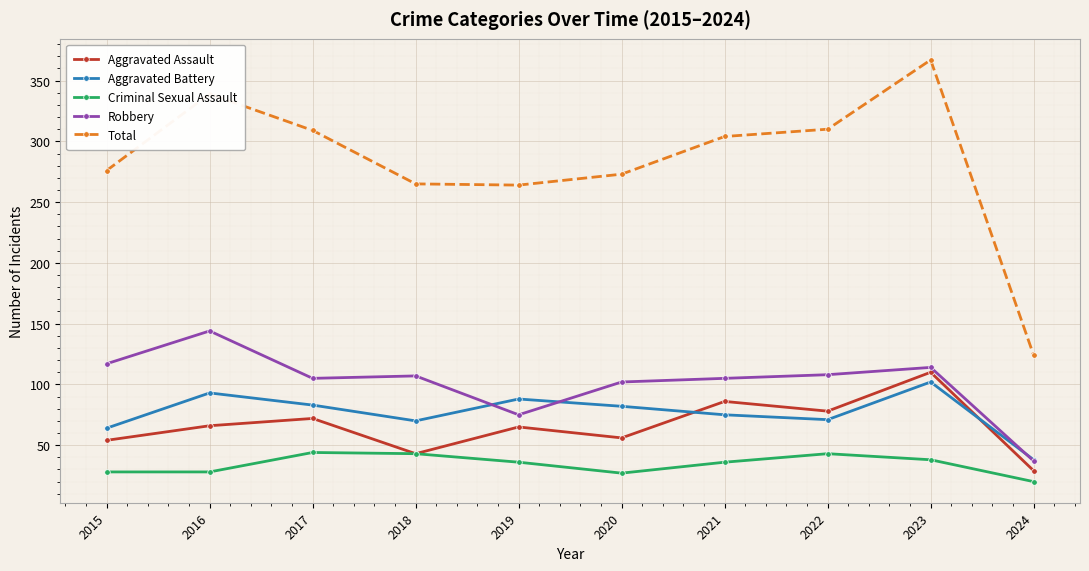

List the series in order of their peak value, highest first.

Total, Robbery, Aggravated Assault, Aggravated Battery, Criminal Sexual Assault